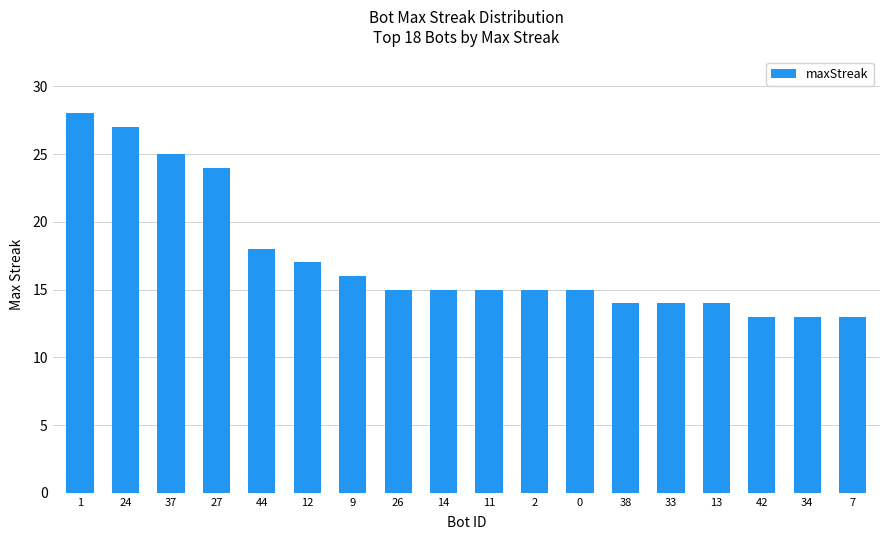

How many data points does each series have?

18